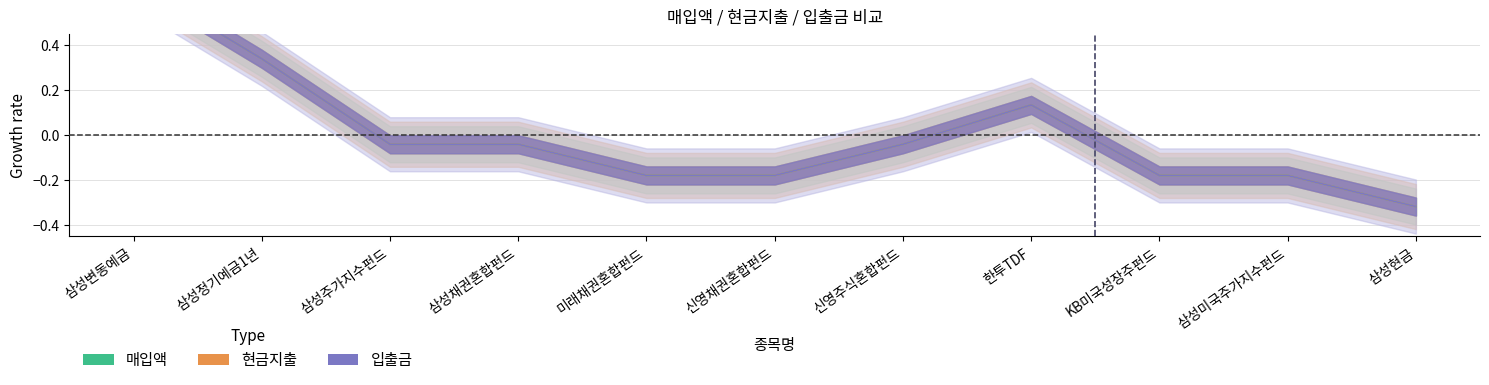

Rank the series by their maximum value, from lowest to highest.

매입액, 현금지출, 입출금